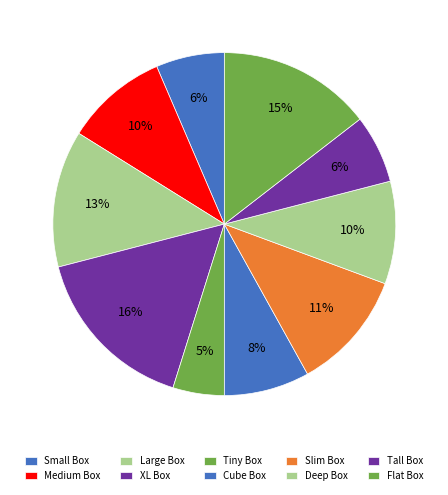

Rank the categories by value from lowest to highest.

Tiny Box, Small Box, Tall Box, Cube Box, Medium Box, Deep Box, Slim Box, Large Box, Flat Box, XL Box